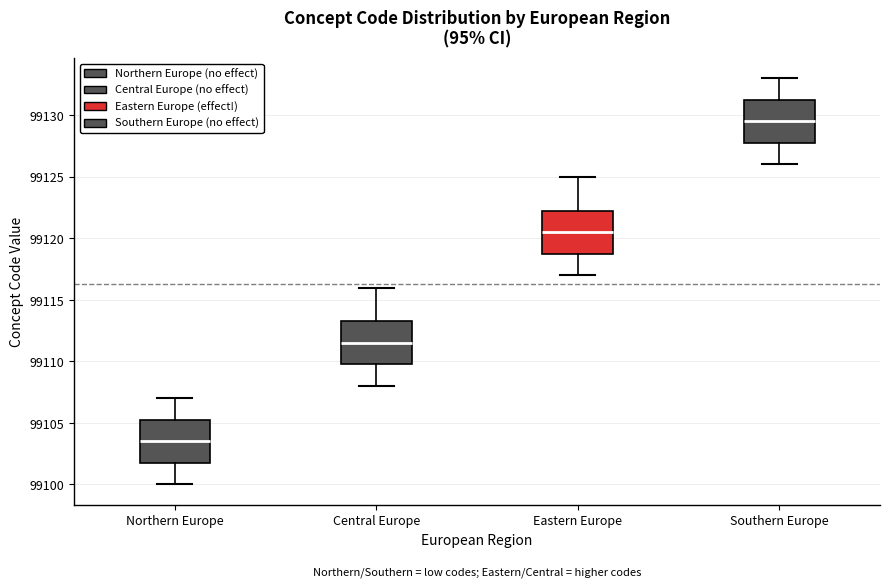

Reading left to right, read every box against the y-axis: the position of its median line, the range the box covers, and the ends of its whiskers. The values are not printed on the chart, so give them approximately, as read against the axis.

Northern Europe: median 99103.5, box 99102.0 to 99105.5, whiskers 99100.0 to 99107.0
Central Europe: median 99111.5, box 99110.0 to 99113.5, whiskers 99108.0 to 99116.0
Eastern Europe: median 99120.5, box 99119.0 to 99122.5, whiskers 99117.0 to 99125.0
Southern Europe: median 99129.5, box 99128.0 to 99131.5, whiskers 99126.0 to 99133.0